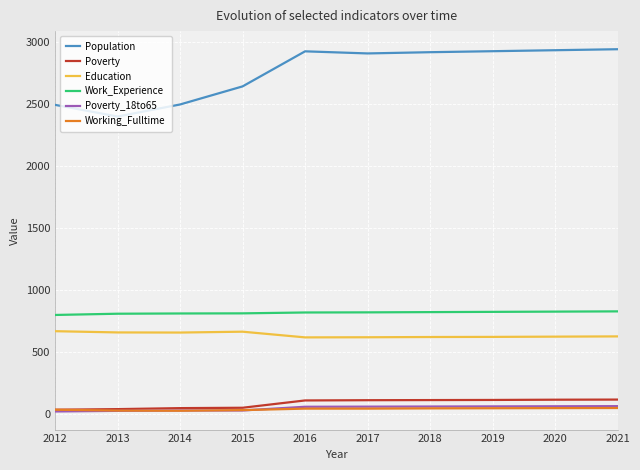

How many intersections are there between Working_Fulltime and Poverty_18to65?

3